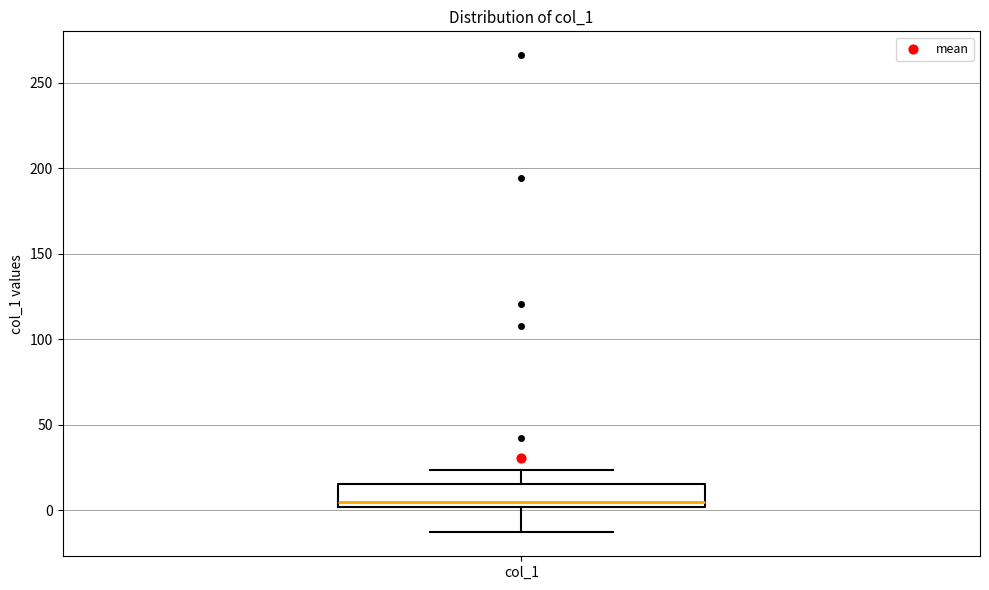

Transcribe this box plot: give where the median line is, the range the box spans, and where the two whiskers end, as read against the y-axis. The values are not printed on the chart, so give them approximately, as read against the axis.

median 5, box 0 to 15, whiskers -15 to 25